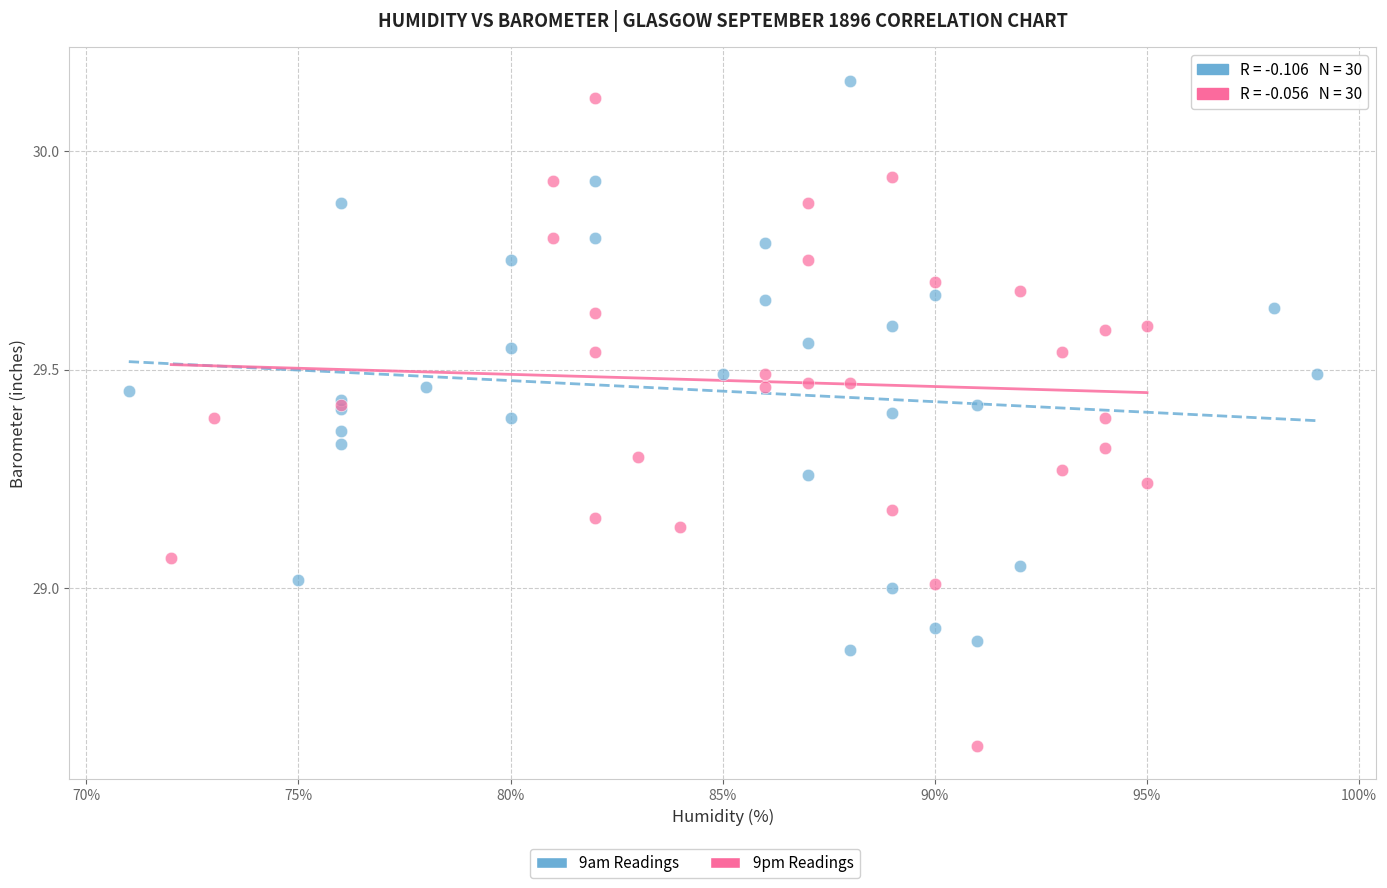

Which series has the largest Y range (max minus min)?

9pm Readings